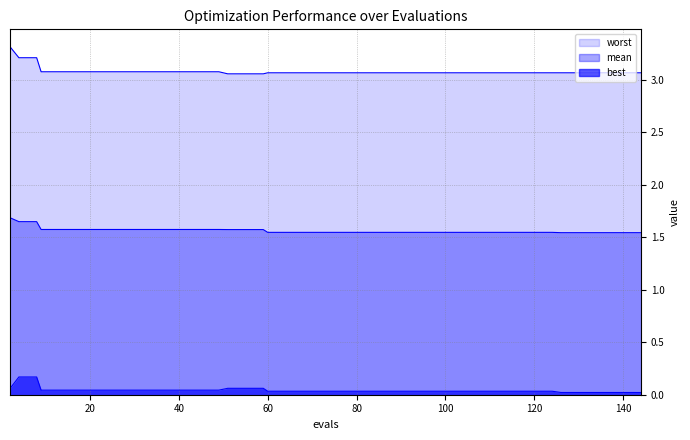

Reading left to right, extract all data points from this chart.

mean: 1.7	1.6	1.6	1.6	1.6	1.6	1.6	1.6	1.6	1.6	1.6	1.6	1.6	1.6	1.6	1.6	1.6	1.5	1.5	1.5	1.5	1.5	1.5	1.5	1.5	1.5	1.5	1.5	1.5	1.5	1.5	1.5	1.5	1.5	1.5	1.5	1.5	1.5	1.5	1.5
best: 0.1	0.2	0.2	0.0	0.0	0.0	0.0	0.0	0.0	0.0	0.0	0.0	0.0	0.0	0.1	0.1	0.1	0.0	0.0	0.0	0.0	0.0	0.0	0.0	0.0	0.0	0.0	0.0	0.0	0.0	0.0	0.0	0.0	0.0	0.0	0.0	0.0	0.0	0.0	0.0
worst: 3.3	3.2	3.2	3.1	3.1	3.1	3.1	3.1	3.1	3.1	3.1	3.1	3.1	3.1	3.1	3.1	3.1	3.1	3.1	3.1	3.1	3.1	3.1	3.1	3.1	3.1	3.1	3.1	3.1	3.1	3.1	3.1	3.1	3.1	3.1	3.1	3.1	3.1	3.1	3.1